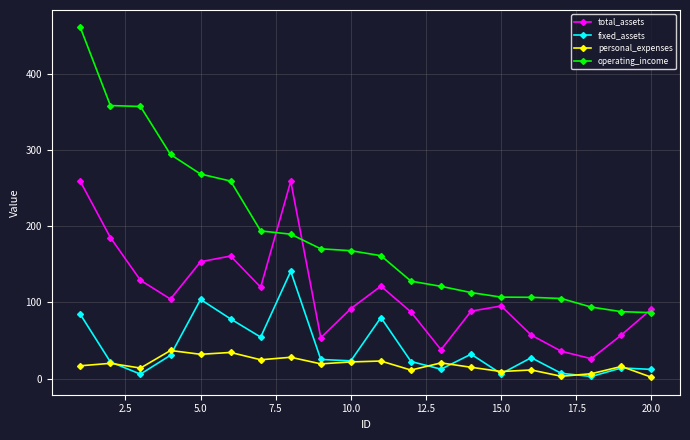

What is the average value of the fixed_assets series?

39.1